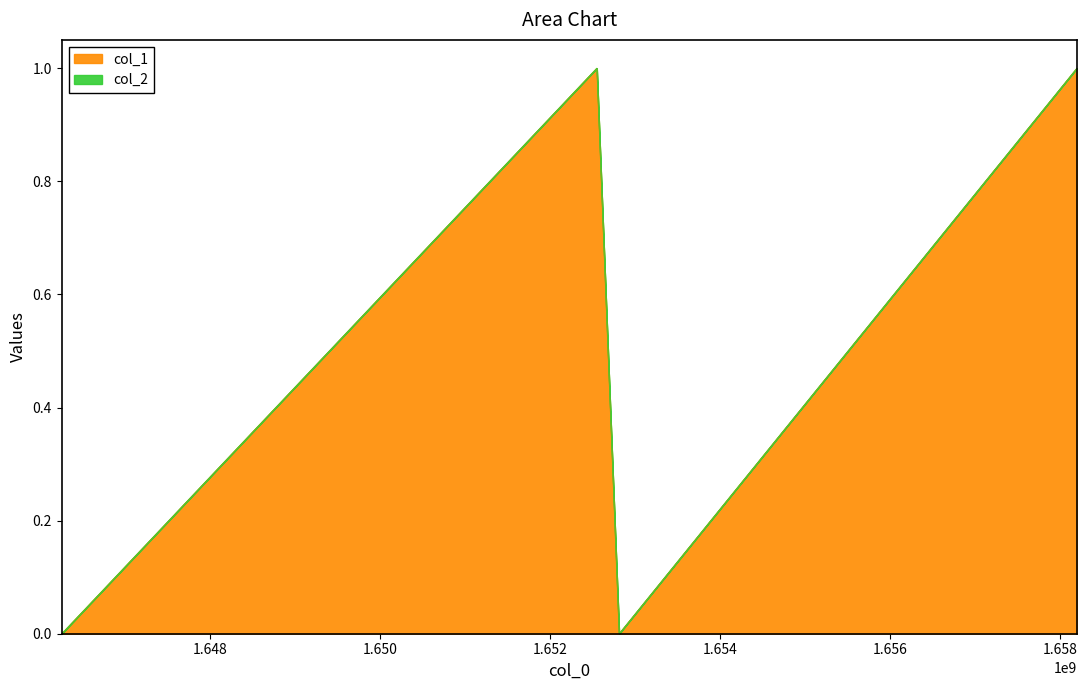

Reading left to right, list all the values displayed in this chart.

1646248157=0	1652548210=1	1652810985=0	1658200210=1